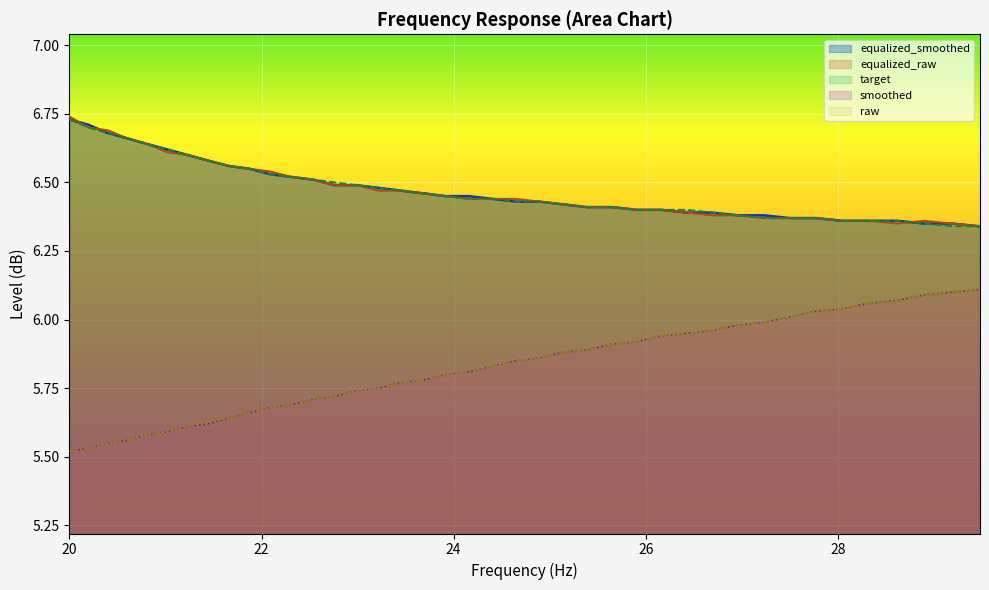

True or false: raw and equalized_smoothed cross at least once.

False